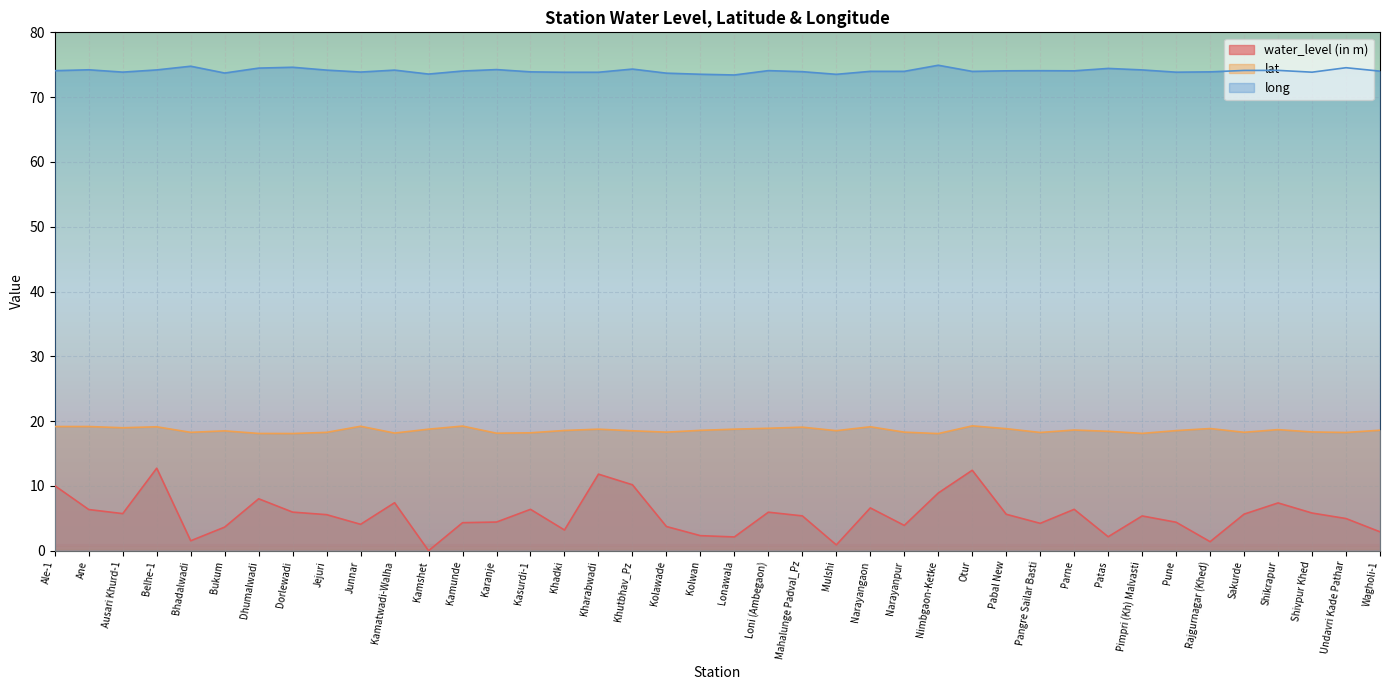

How many lines are shown in the chart?

3